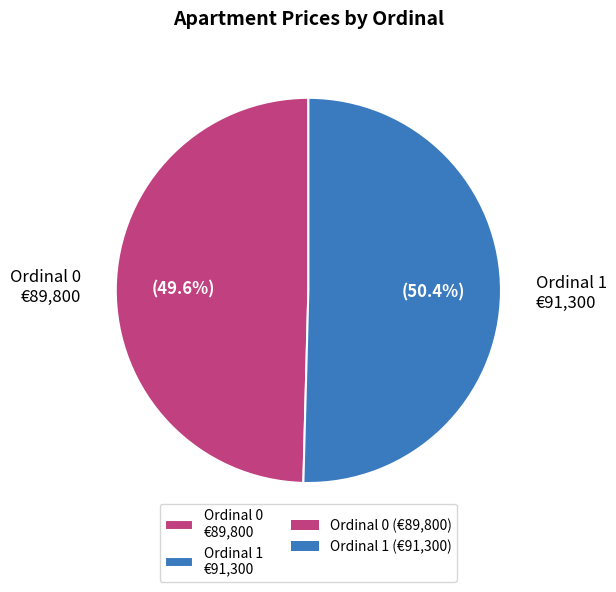

Which slice is the smallest?

Ordinal 0 €89,800